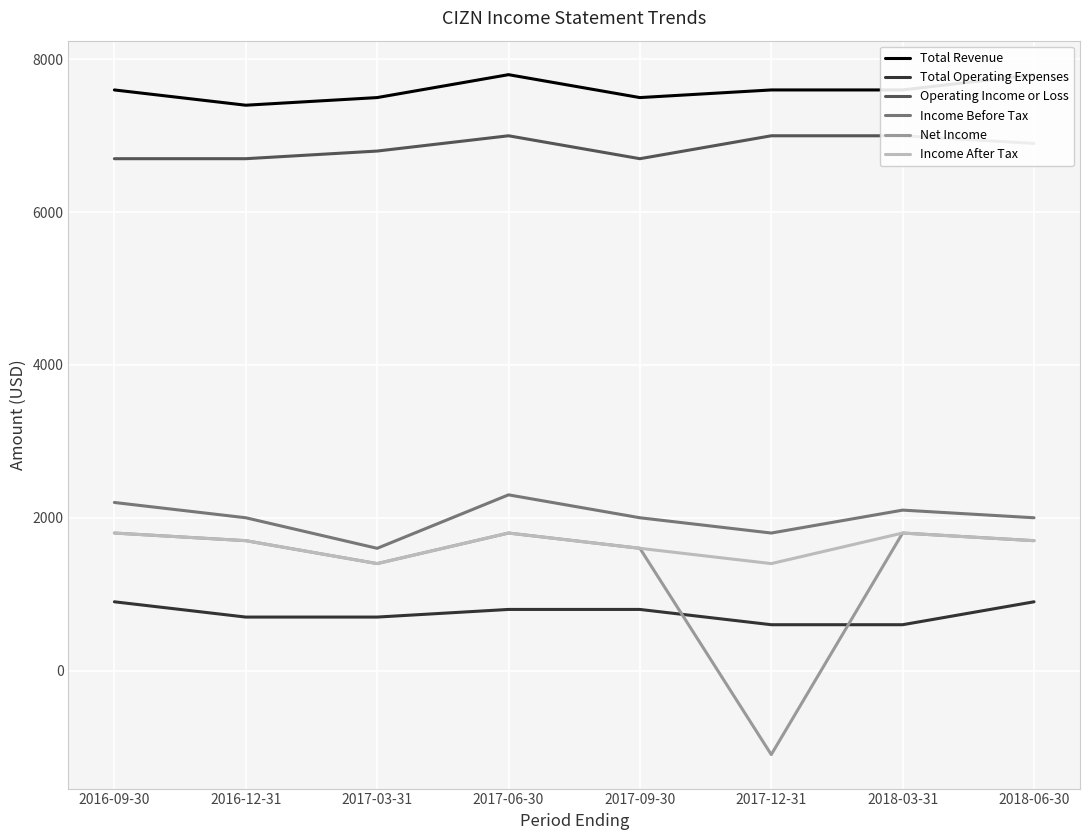

What is the label of the 2nd point from the right?

2018-03-31